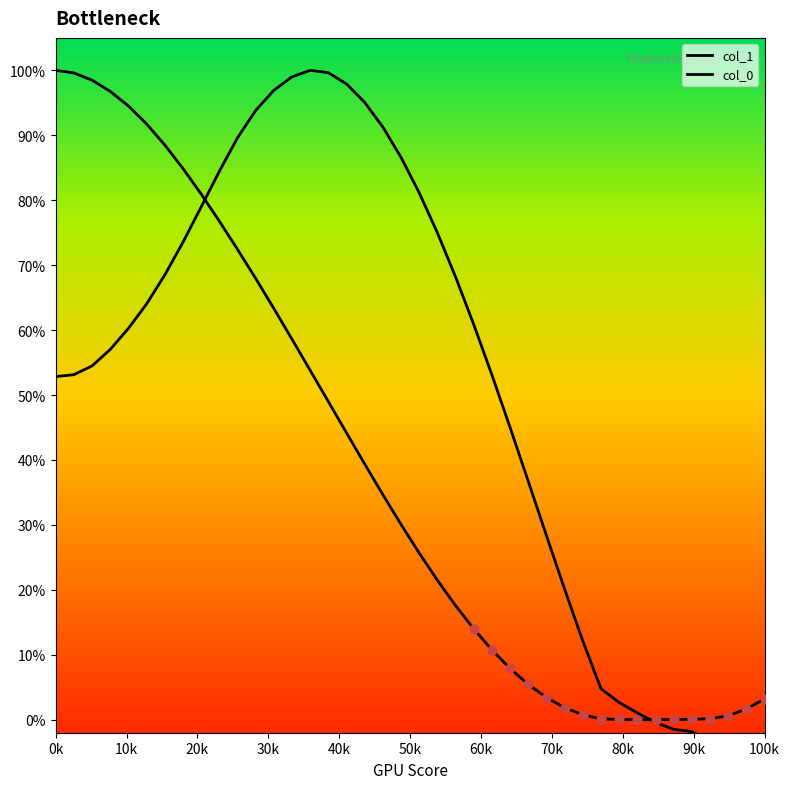

What are all the series names shown in the legend?

col_1, col_0